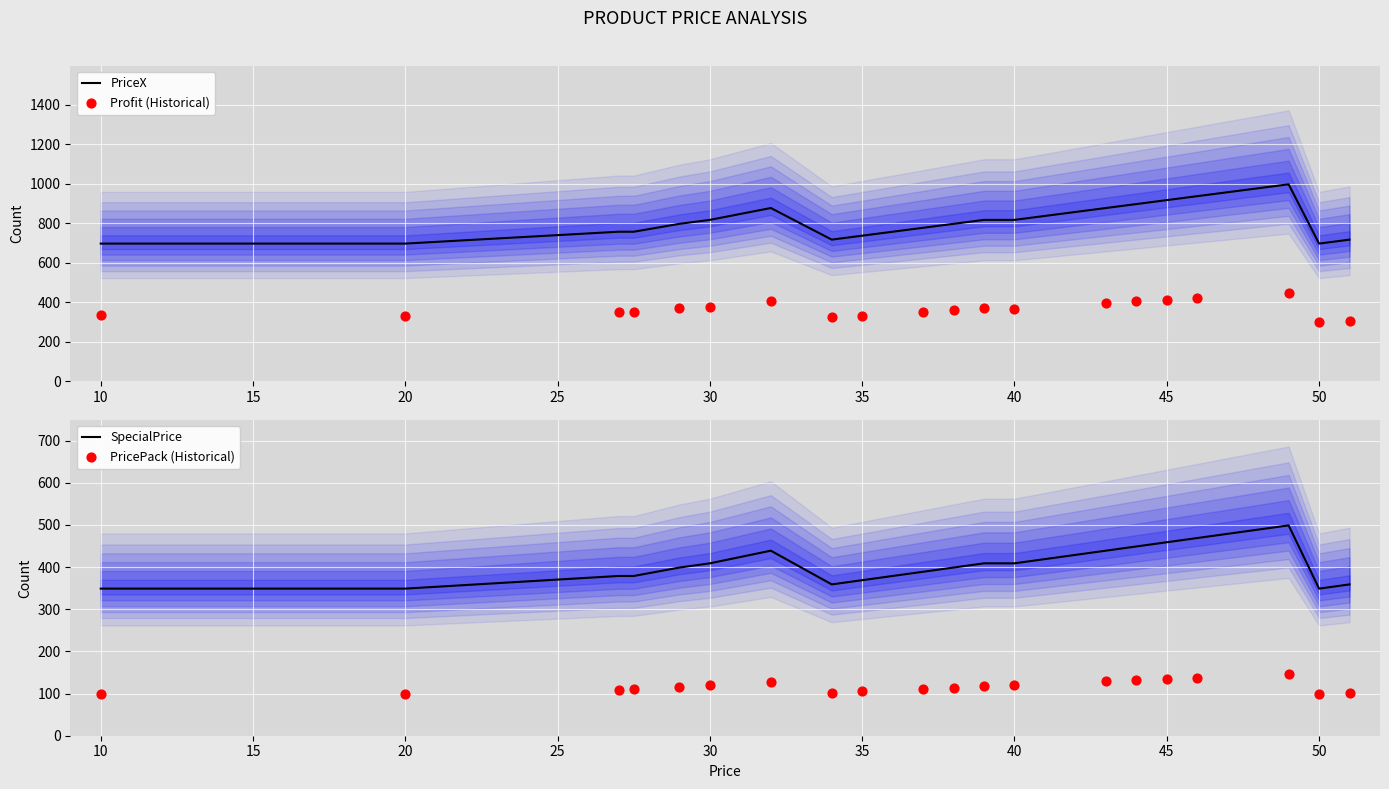

At how many categories does at least one series exceed 842?

6